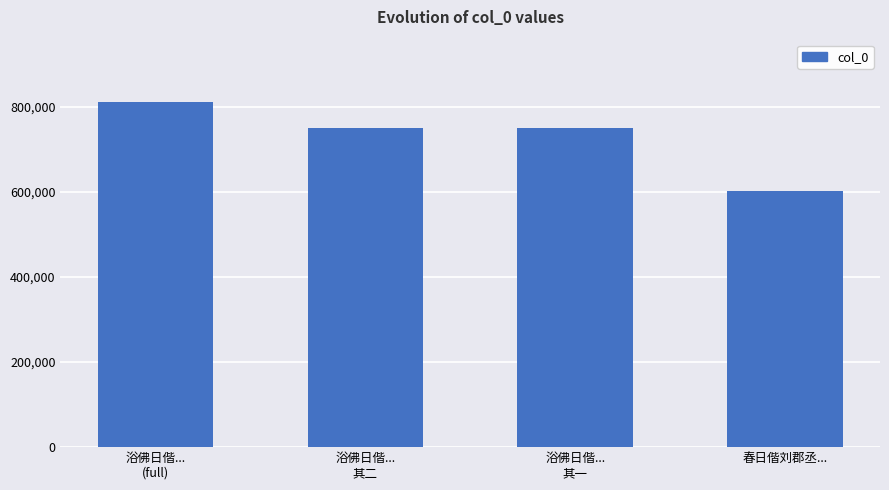

The value at 浴佛日偕...
其二 is 749760. True or false?

True